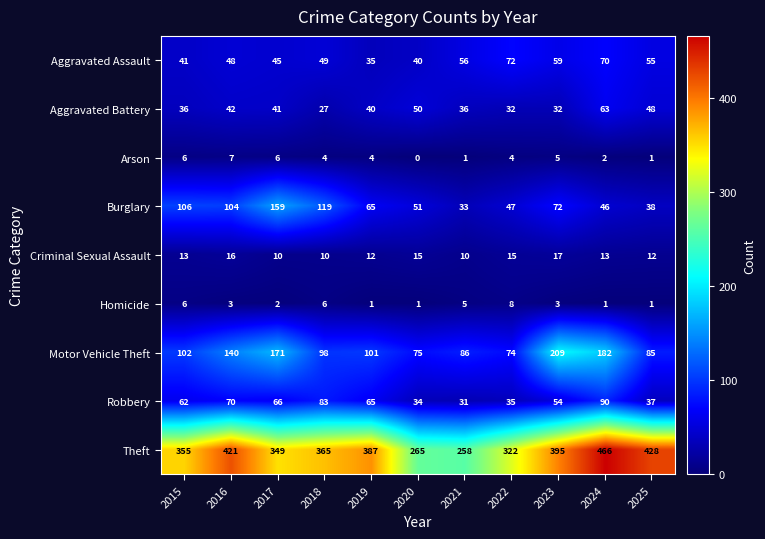

What is the total value across all series at 2019?

710